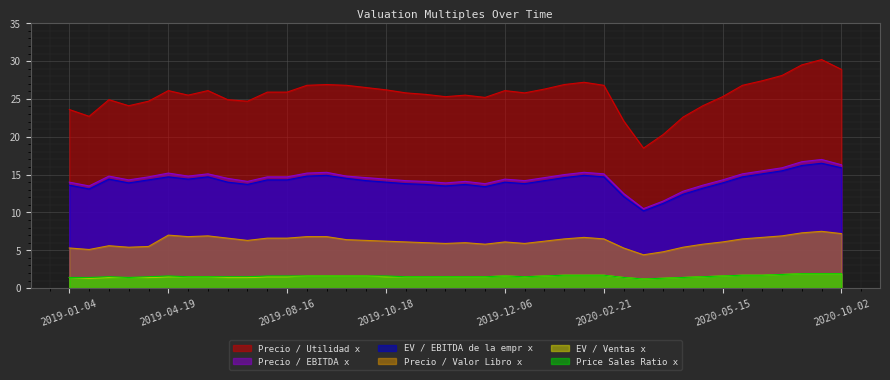

How many series are shown in this chart?

6